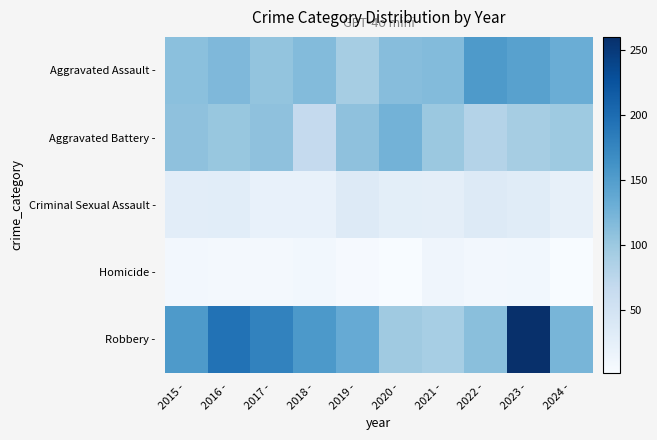

What is the smallest value displayed?

2